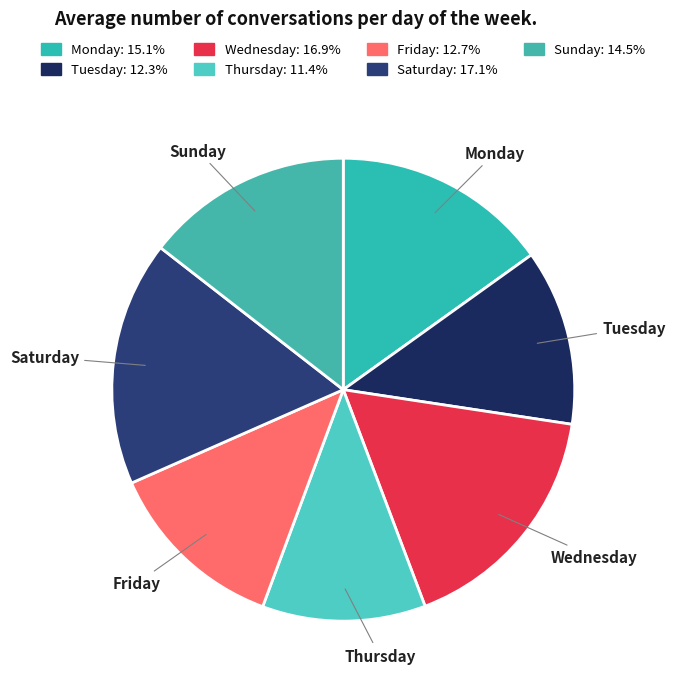

Is the sum of Wednesday and Friday greater than half?

No